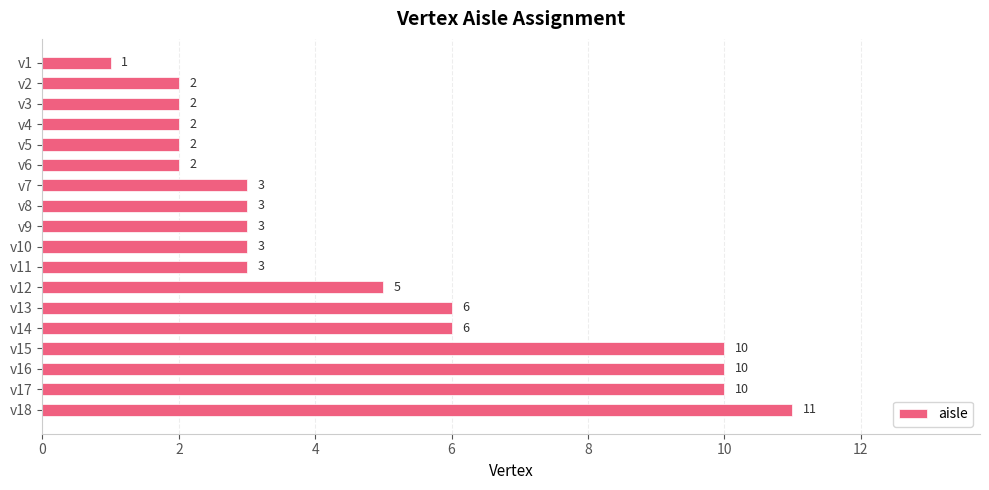

Read the value at v9, to the nearest 5.

5